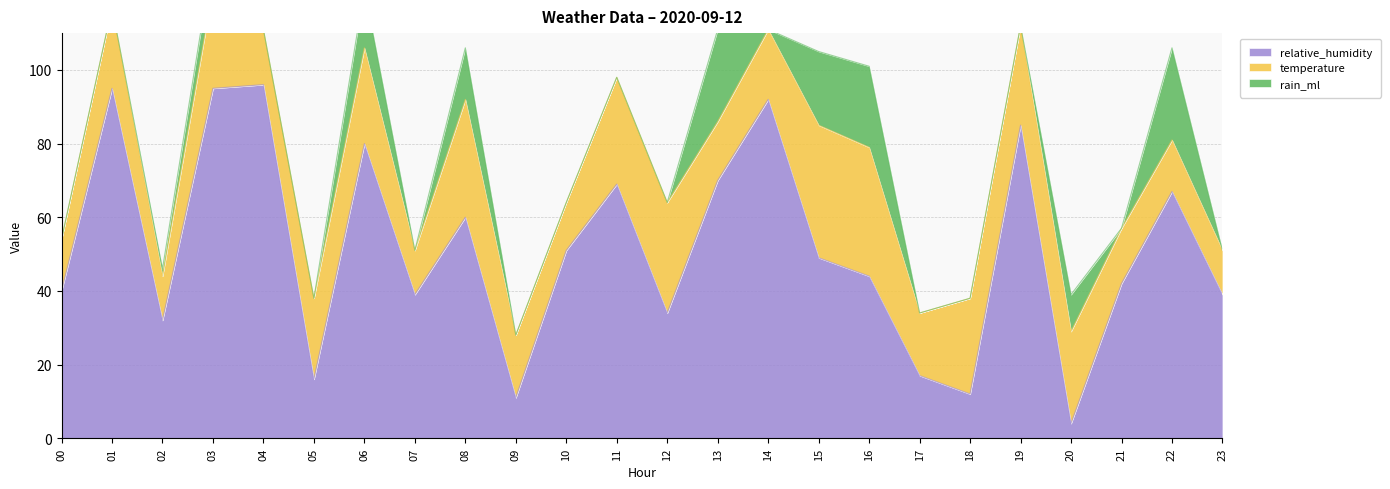

True or false: temperature has a value of 13 at 10.

True